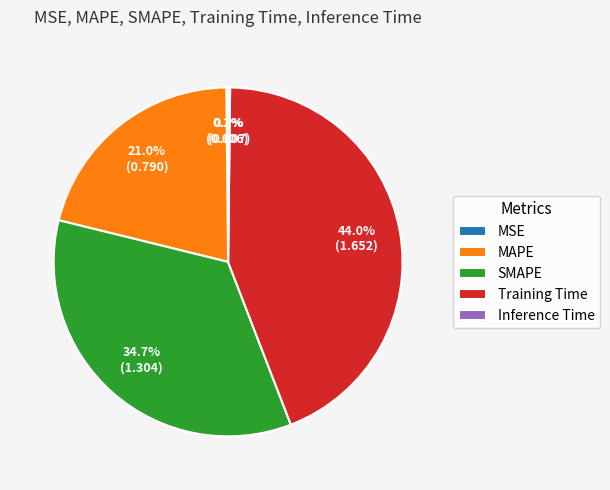

Which category has the biggest portion of the pie?

Training Time